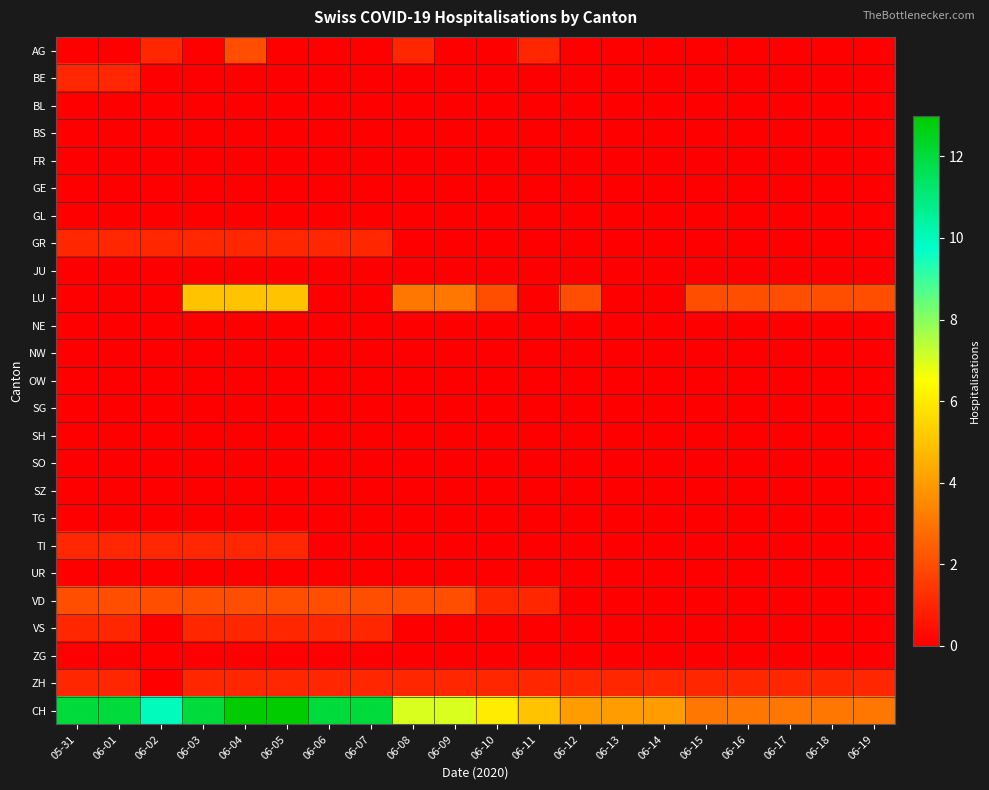

Reading left to right, list all the values displayed in this chart.

AG: 05-31=0	06-01=0	06-02=1	06-03=0	06-04=2	06-05=0	06-06=0	06-07=0	06-08=1	06-09=0	06-10=0	06-11=1	06-12=0	06-13=0	06-14=0	06-15=0	06-16=0	06-17=0	06-18=0	06-19=0
BE: 05-31=1	06-01=1	06-02=0	06-03=0	06-04=0	06-05=0	06-06=0	06-07=0	06-08=0	06-09=0	06-10=0	06-11=0	06-12=0	06-13=0	06-14=0	06-15=0	06-16=0	06-17=0	06-18=0	06-19=0
BL: 05-31=0	06-01=0	06-02=0	06-03=0	06-04=0	06-05=0	06-06=0	06-07=0	06-08=0	06-09=0	06-10=0	06-11=0	06-12=0	06-13=0	06-14=0	06-15=0	06-16=0	06-17=0	06-18=0	06-19=0
BS: 05-31=0	06-01=0	06-02=0	06-03=0	06-04=0	06-05=0	06-06=0	06-07=0	06-08=0	06-09=0	06-10=0	06-11=0	06-12=0	06-13=0	06-14=0	06-15=0	06-16=0	06-17=0	06-18=0	06-19=0
FR: 05-31=0	06-01=0	06-02=0	06-03=0	06-04=0	06-05=0	06-06=0	06-07=0	06-08=0	06-09=0	06-10=0	06-11=0	06-12=0	06-13=0	06-14=0	06-15=0	06-16=0	06-17=0	06-18=0	06-19=0
GE: 05-31=0	06-01=0	06-02=0	06-03=0	06-04=0	06-05=0	06-06=0	06-07=0	06-08=0	06-09=0	06-10=0	06-11=0	06-12=0	06-13=0	06-14=0	06-15=0	06-16=0	06-17=0	06-18=0	06-19=0
GL: 05-31=0	06-01=0	06-02=0	06-03=0	06-04=0	06-05=0	06-06=0	06-07=0	06-08=0	06-09=0	06-10=0	06-11=0	06-12=0	06-13=0	06-14=0	06-15=0	06-16=0	06-17=0	06-18=0	06-19=0
GR: 05-31=1	06-01=1	06-02=1	06-03=1	06-04=1	06-05=1	06-06=1	06-07=1	06-08=0	06-09=0	06-10=0	06-11=0	06-12=0	06-13=0	06-14=0	06-15=0	06-16=0	06-17=0	06-18=0	06-19=0
JU: 05-31=0	06-01=0	06-02=0	06-03=0	06-04=0	06-05=0	06-06=0	06-07=0	06-08=0	06-09=0	06-10=0	06-11=0	06-12=0	06-13=0	06-14=0	06-15=0	06-16=0	06-17=0	06-18=0	06-19=0
LU: 05-31=0	06-01=0	06-02=0	06-03=5	06-04=5	06-05=5	06-06=0	06-07=0	06-08=3	06-09=3	06-10=2	06-11=0	06-12=2	06-13=0	06-14=0	06-15=2	06-16=2	06-17=2	06-18=2	06-19=2
NE: 05-31=0	06-01=0	06-02=0	06-03=0	06-04=0	06-05=0	06-06=0	06-07=0	06-08=0	06-09=0	06-10=0	06-11=0	06-12=0	06-13=0	06-14=0	06-15=0	06-16=0	06-17=0	06-18=0	06-19=0
NW: 05-31=0	06-01=0	06-02=0	06-03=0	06-04=0	06-05=0	06-06=0	06-07=0	06-08=0	06-09=0	06-10=0	06-11=0	06-12=0	06-13=0	06-14=0	06-15=0	06-16=0	06-17=0	06-18=0	06-19=0
OW: 05-31=0	06-01=0	06-02=0	06-03=0	06-04=0	06-05=0	06-06=0	06-07=0	06-08=0	06-09=0	06-10=0	06-11=0	06-12=0	06-13=0	06-14=0	06-15=0	06-16=0	06-17=0	06-18=0	06-19=0
SG: 05-31=0	06-01=0	06-02=0	06-03=0	06-04=0	06-05=0	06-06=0	06-07=0	06-08=0	06-09=0	06-10=0	06-11=0	06-12=0	06-13=0	06-14=0	06-15=0	06-16=0	06-17=0	06-18=0	06-19=0
SH: 05-31=0	06-01=0	06-02=0	06-03=0	06-04=0	06-05=0	06-06=0	06-07=0	06-08=0	06-09=0	06-10=0	06-11=0	06-12=0	06-13=0	06-14=0	06-15=0	06-16=0	06-17=0	06-18=0	06-19=0
SO: 05-31=0	06-01=0	06-02=0	06-03=0	06-04=0	06-05=0	06-06=0	06-07=0	06-08=0	06-09=0	06-10=0	06-11=0	06-12=0	06-13=0	06-14=0	06-15=0	06-16=0	06-17=0	06-18=0	06-19=0
SZ: 05-31=0	06-01=0	06-02=0	06-03=0	06-04=0	06-05=0	06-06=0	06-07=0	06-08=0	06-09=0	06-10=0	06-11=0	06-12=0	06-13=0	06-14=0	06-15=0	06-16=0	06-17=0	06-18=0	06-19=0
TG: 05-31=0	06-01=0	06-02=0	06-03=0	06-04=0	06-05=0	06-06=0	06-07=0	06-08=0	06-09=0	06-10=0	06-11=0	06-12=0	06-13=0	06-14=0	06-15=0	06-16=0	06-17=0	06-18=0	06-19=0
TI: 05-31=1	06-01=1	06-02=1	06-03=1	06-04=1	06-05=1	06-06=0	06-07=0	06-08=0	06-09=0	06-10=0	06-11=0	06-12=0	06-13=0	06-14=0	06-15=0	06-16=0	06-17=0	06-18=0	06-19=0
UR: 05-31=0	06-01=0	06-02=0	06-03=0	06-04=0	06-05=0	06-06=0	06-07=0	06-08=0	06-09=0	06-10=0	06-11=0	06-12=0	06-13=0	06-14=0	06-15=0	06-16=0	06-17=0	06-18=0	06-19=0
VD: 05-31=2	06-01=2	06-02=2	06-03=2	06-04=2	06-05=2	06-06=2	06-07=2	06-08=2	06-09=2	06-10=1	06-11=1	06-12=0	06-13=0	06-14=0	06-15=0	06-16=0	06-17=0	06-18=0	06-19=0
VS: 05-31=1	06-01=1	06-02=0	06-03=1	06-04=1	06-05=1	06-06=1	06-07=1	06-08=0	06-09=0	06-10=0	06-11=0	06-12=0	06-13=0	06-14=0	06-15=0	06-16=0	06-17=0	06-18=0	06-19=0
ZG: 05-31=0	06-01=0	06-02=0	06-03=0	06-04=0	06-05=0	06-06=0	06-07=0	06-08=0	06-09=0	06-10=0	06-11=0	06-12=0	06-13=0	06-14=0	06-15=0	06-16=0	06-17=0	06-18=0	06-19=0
ZH: 05-31=1	06-01=1	06-02=0	06-03=1	06-04=1	06-05=1	06-06=1	06-07=1	06-08=1	06-09=1	06-10=1	06-11=1	06-12=1	06-13=1	06-14=1	06-15=1	06-16=1	06-17=1	06-18=1	06-19=1
CH: 05-31=12	06-01=12	06-02=10	06-03=12	06-04=13	06-05=13	06-06=12	06-07=12	06-08=7	06-09=7	06-10=6	06-11=5	06-12=4	06-13=4	06-14=4	06-15=3	06-16=3	06-17=3	06-18=3	06-19=3